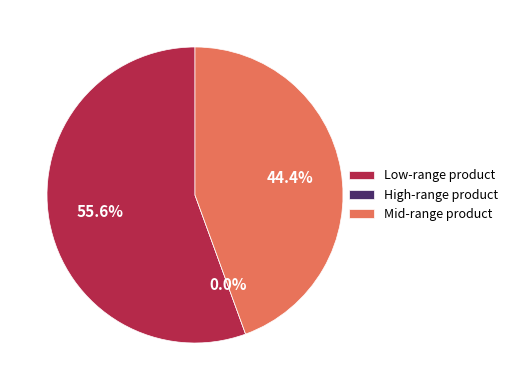

What portion of the pie excludes 264705128?

100.0%